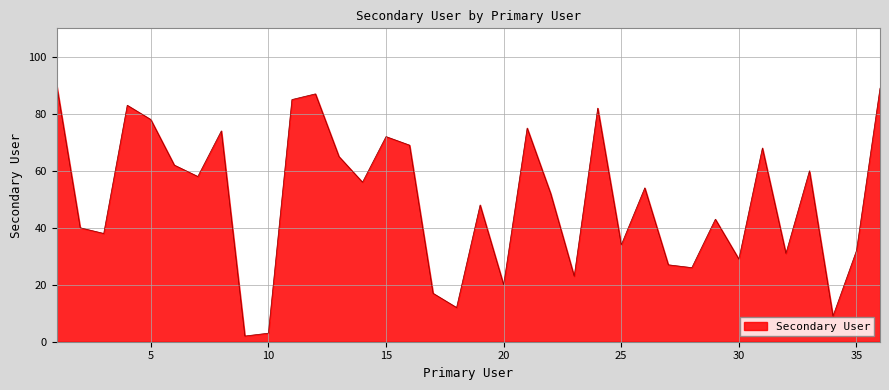

What is the greatest value displayed?

90